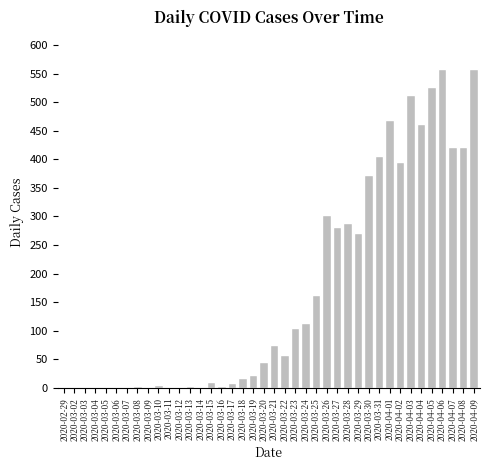

What is the maximum value shown in the chart?

558